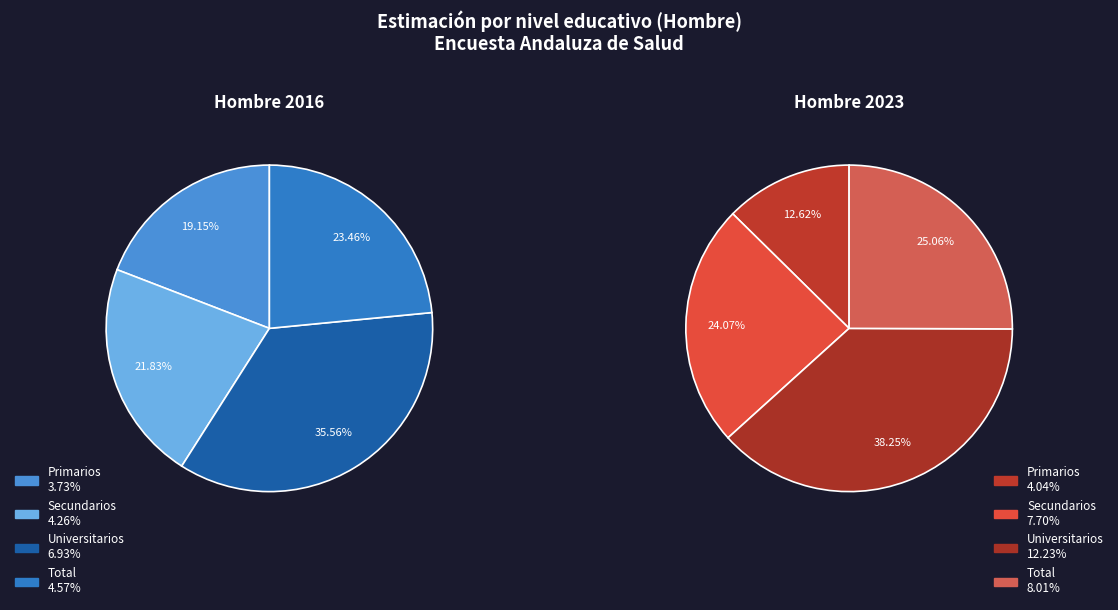

How many segments does this pie chart have?

4